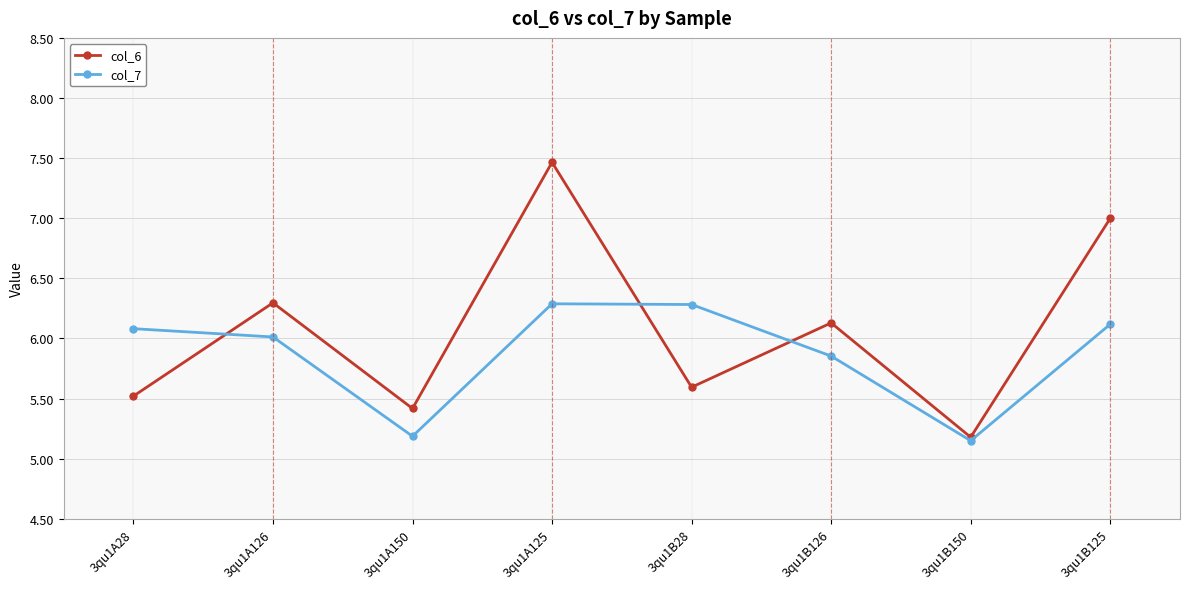

Does the chart have visible grid lines?

Yes